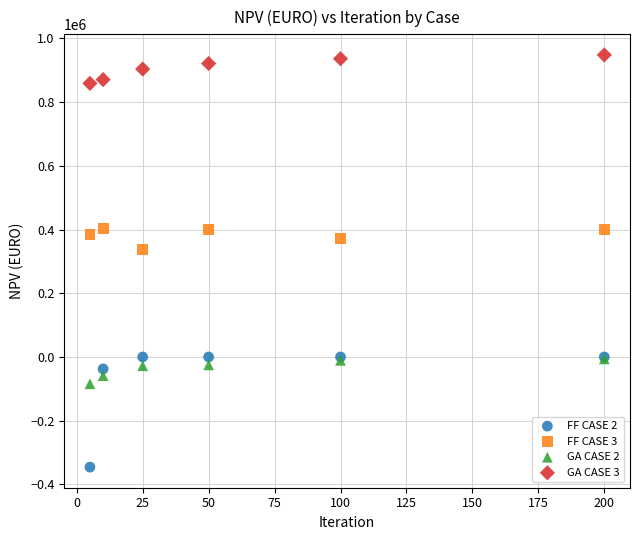

Across all series, what Y value is closest to 301023?

336185.9